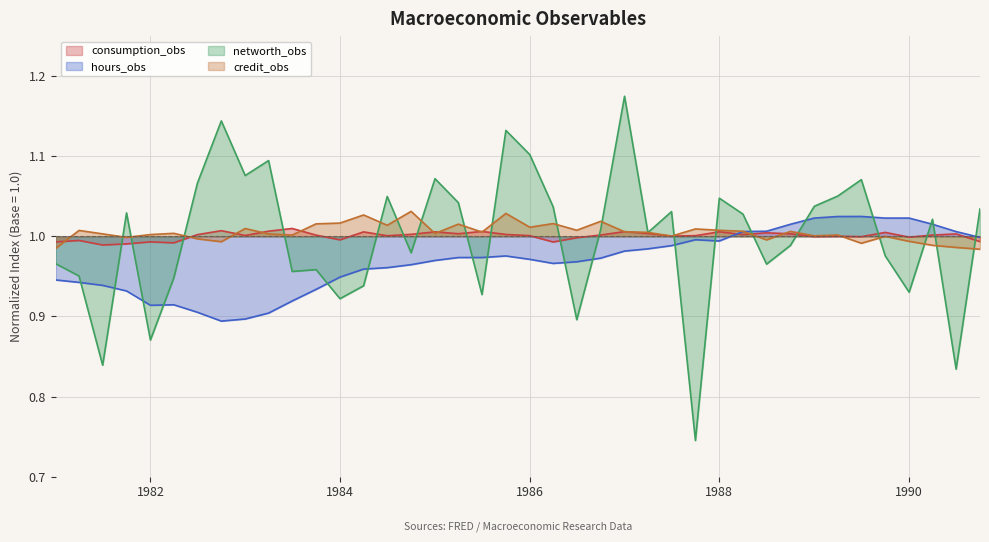

True or false: consumption_obs has more than 2 points higher than both neighbors.

True